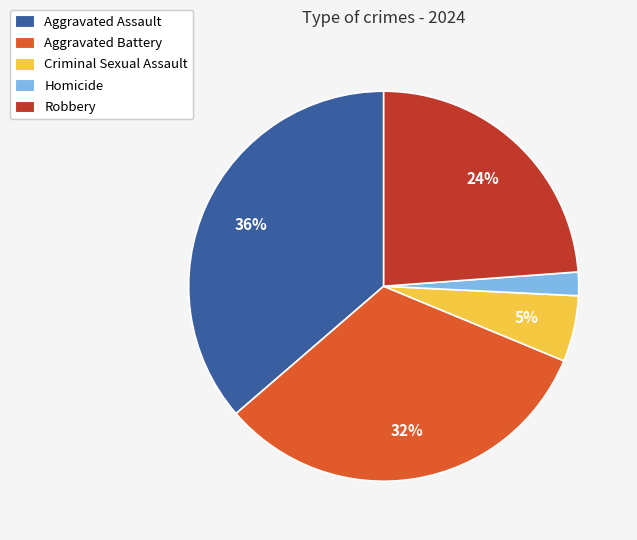

Do Criminal Sexual Assault and Aggravated Battery together represent more than half of the pie?

No